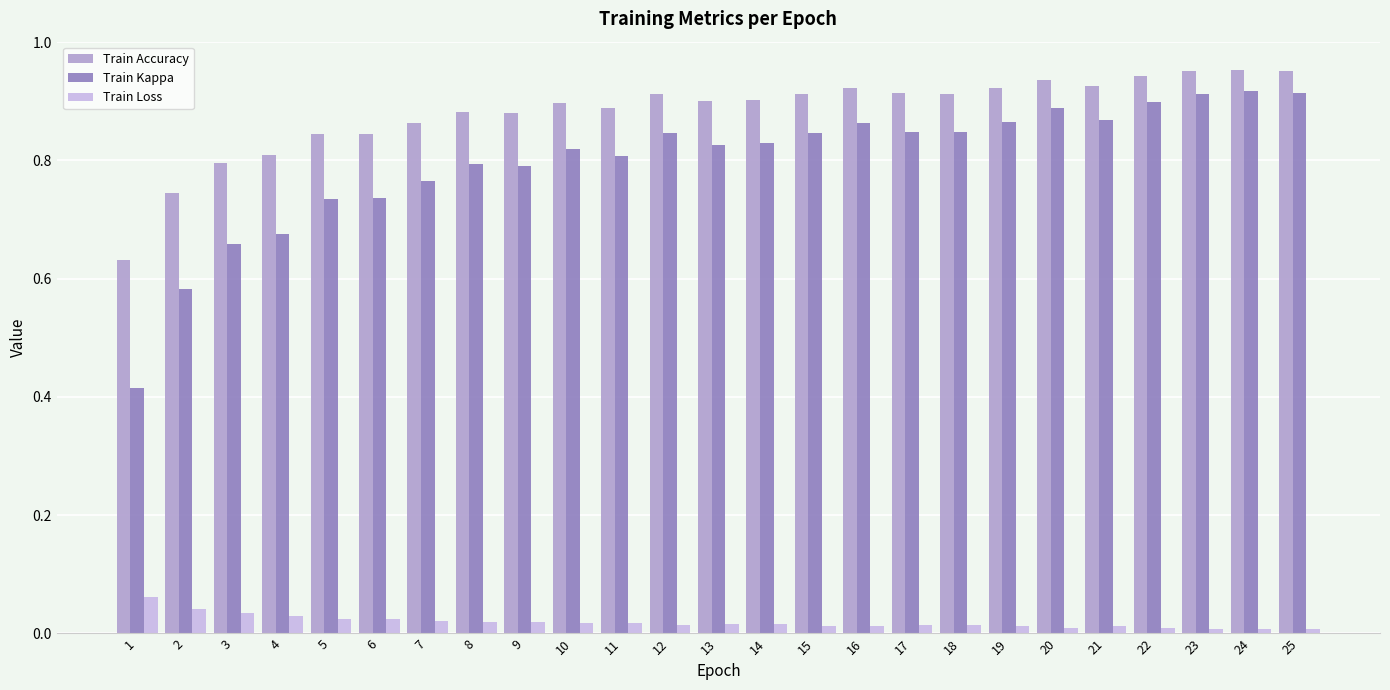

What is the sum of all Train Accuracy values?

22.0